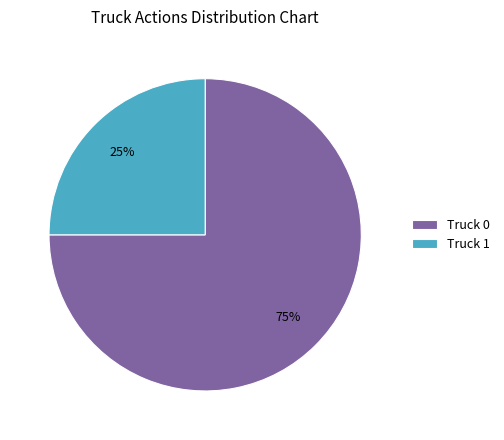

Which has a higher value, Truck 0 or Truck 1?

Truck 0